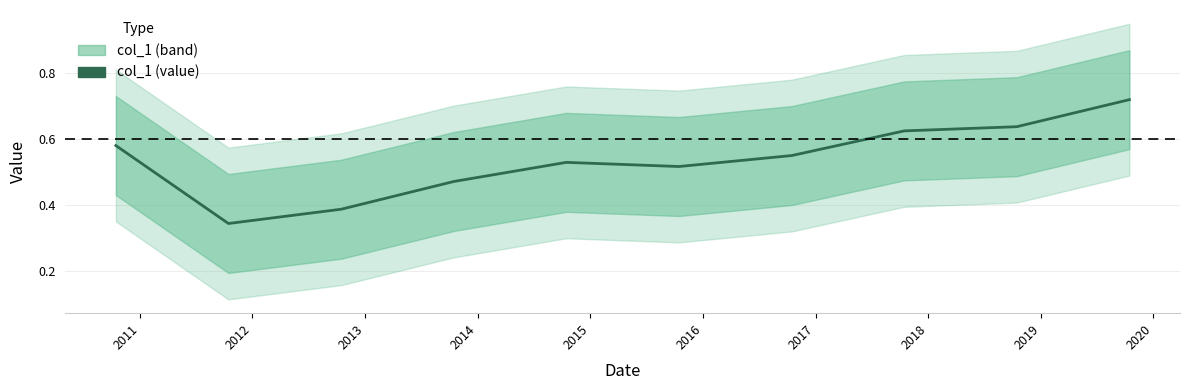

Reading left to right, transcribe all the data shown in this chart.

0.6	0.3	0.4	0.5	0.5	0.5	0.6	0.6	0.6	0.7